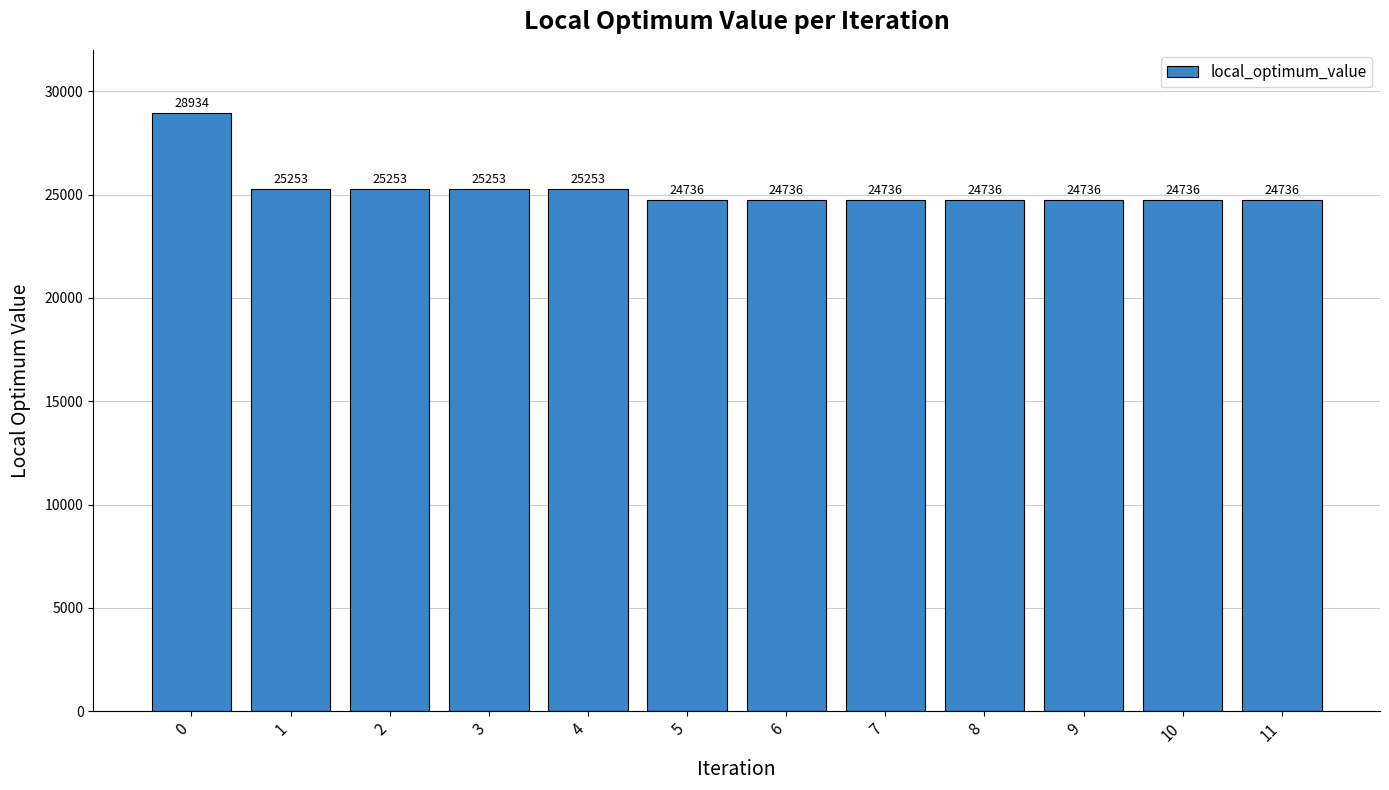

What is the smallest value displayed?

24736